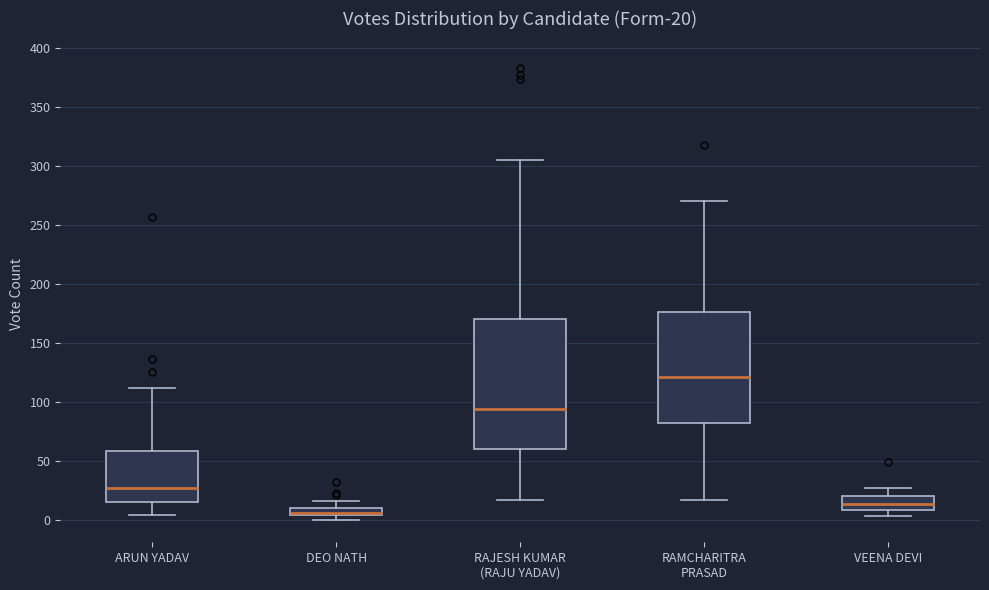

Which box is the tallest, from its lower edge to its upper edge?

RAJESH KUMAR (RAJU YADAV)